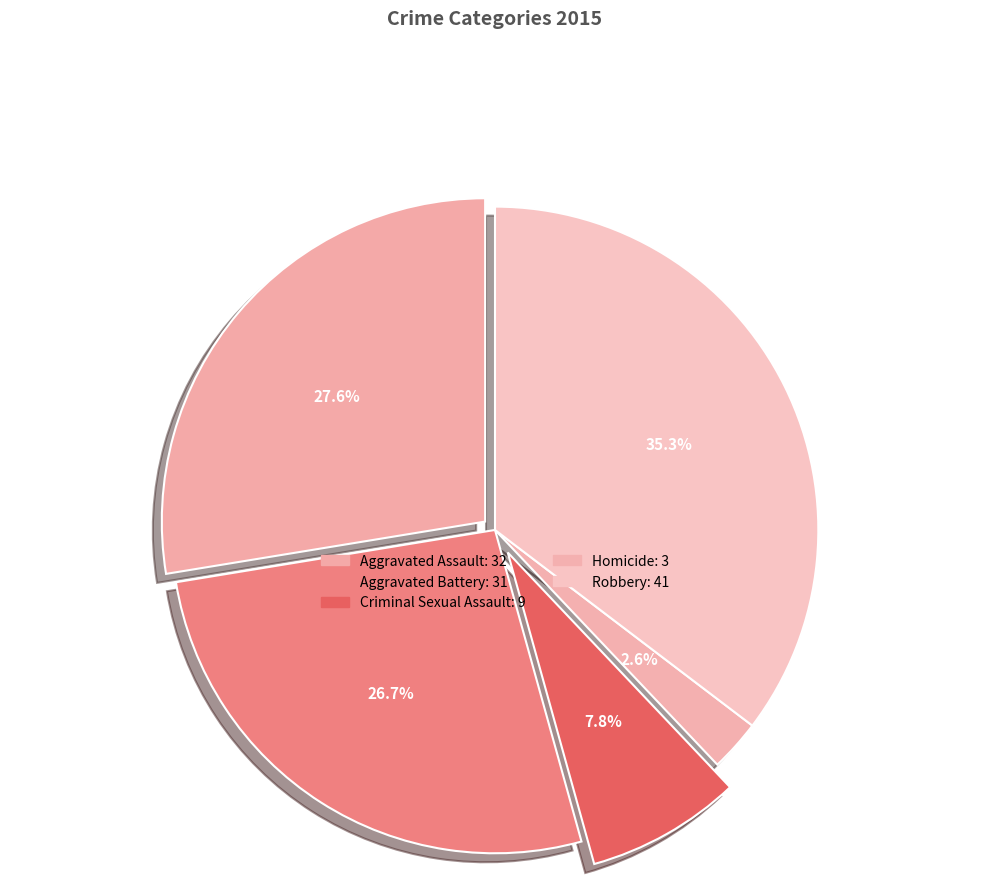

Which has a higher value, Aggravated Assault or Homicide?

Aggravated Assault